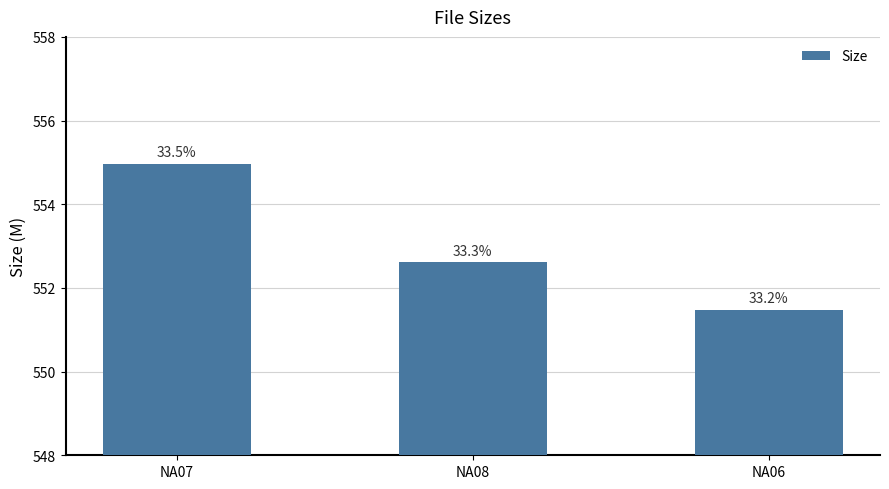

Does the chart contain any negative values?

No